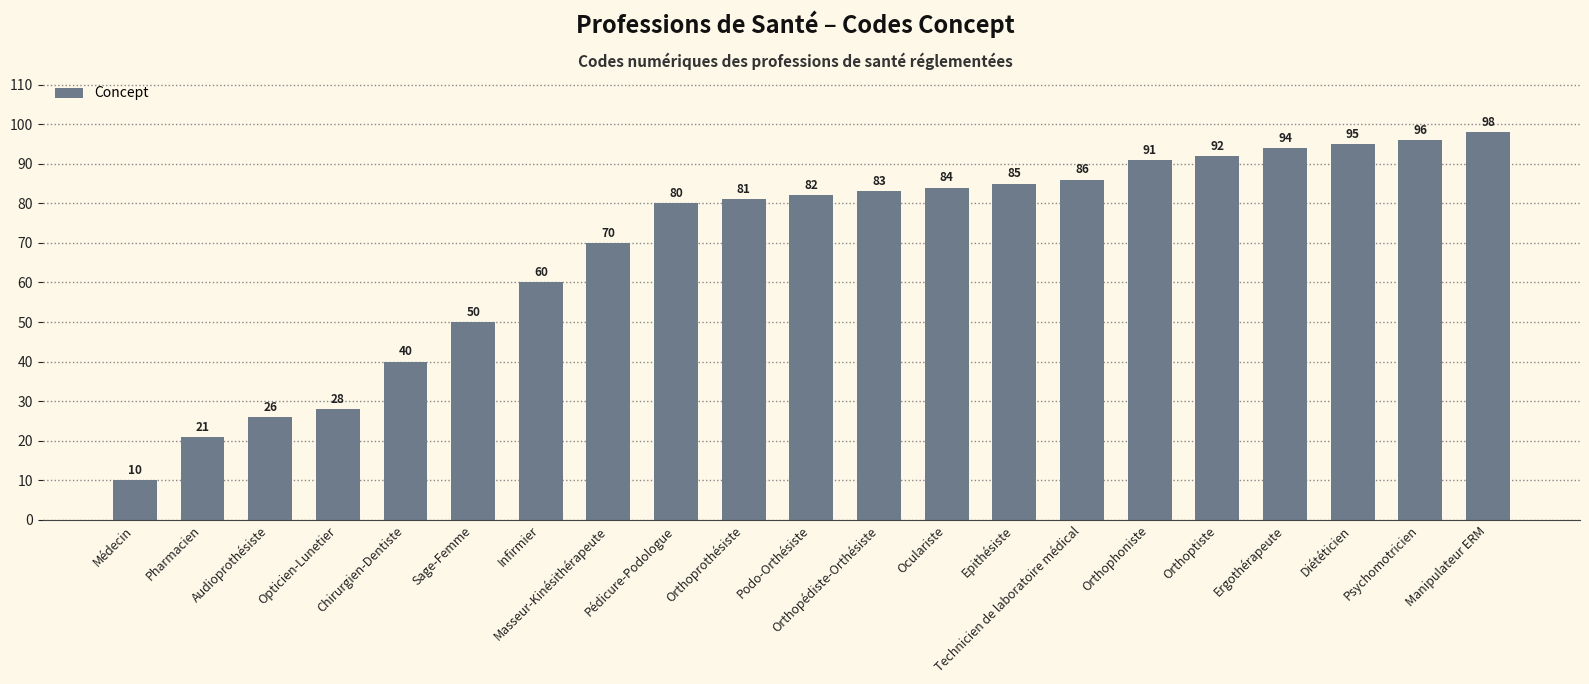

Rank the categories by value from highest to lowest.

Manipulateur ERM, Psychomotricien, Diététicien, Ergothérapeute, Orthoptiste, Orthophoniste, Technicien de laboratoire médical, Epithésiste, Oculariste, Orthopédiste-Orthésiste, Podo-Orthésiste, Orthoprothésiste, Pédicure-Podologue, Masseur-Kinésithérapeute, Infirmier, Sage-Femme, Chirurgien-Dentiste, Opticien-Lunetier, Audioprothésiste, Pharmacien, Médecin